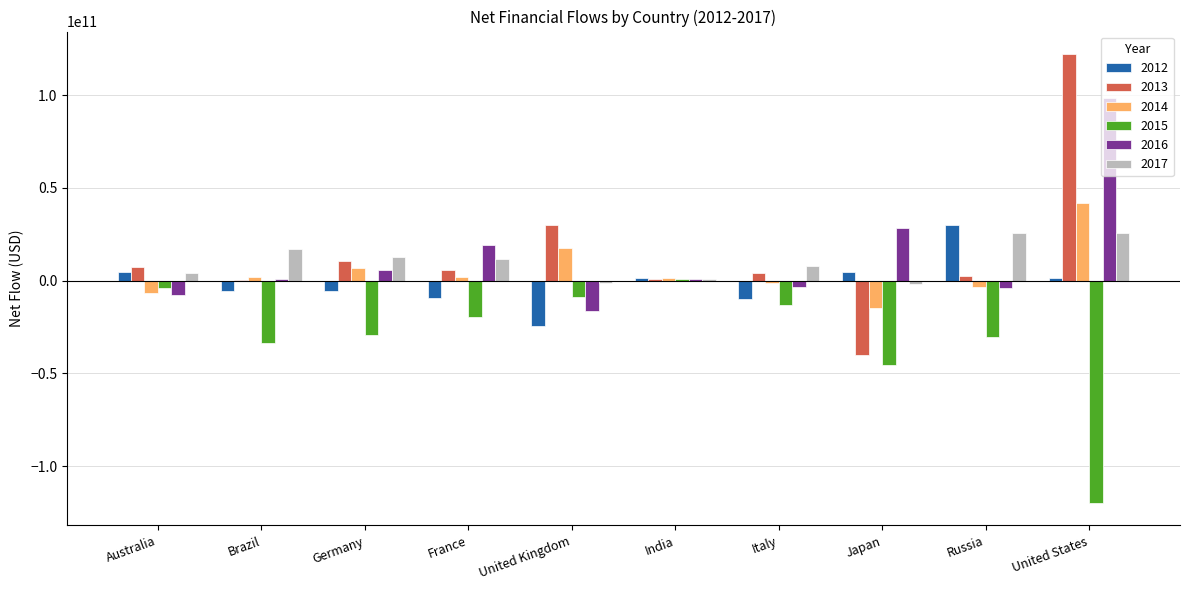

How many data points in 2013 are above 5658227339?

5